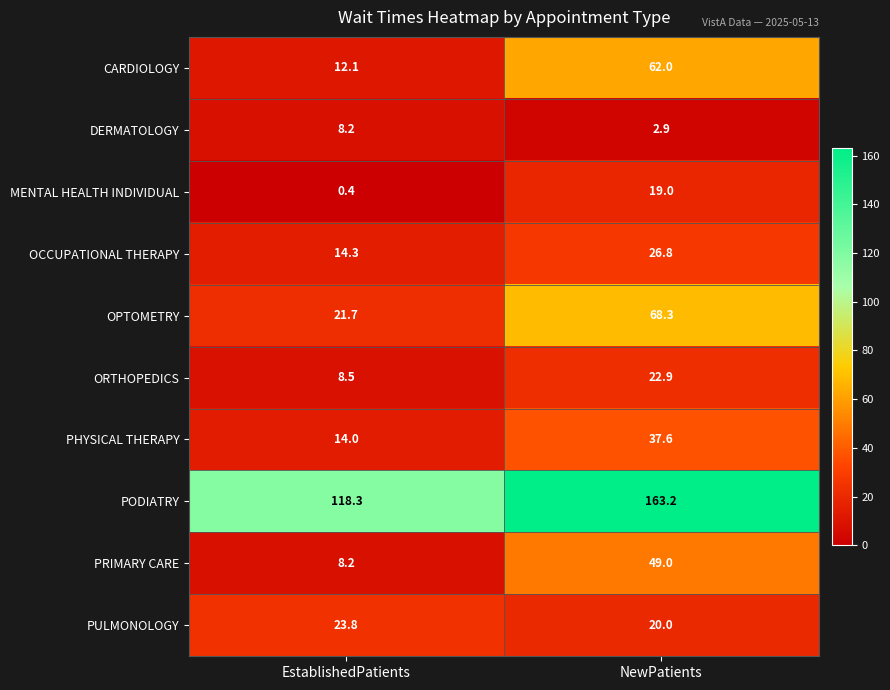

What is the sum of the CARDIOLOGY values at EstablishedPatients and NewPatients?

74.1